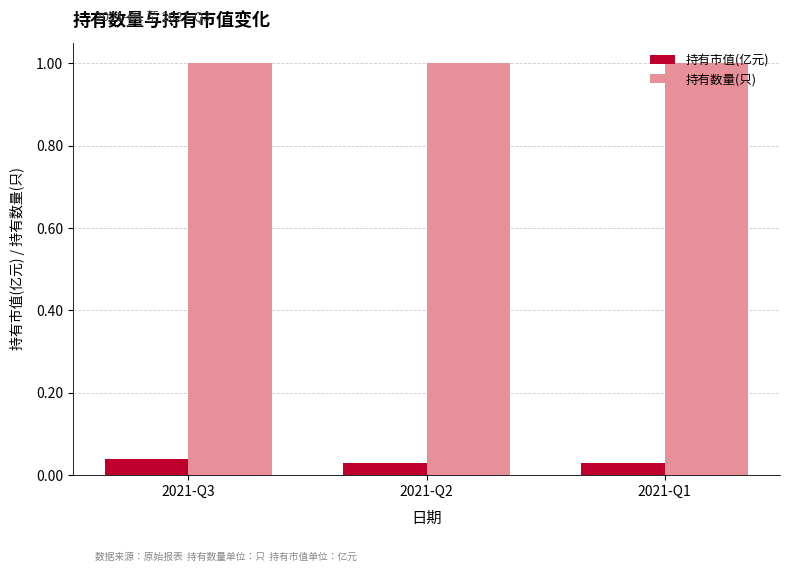

Which series has the widest spread of values?

持有市值(亿元)